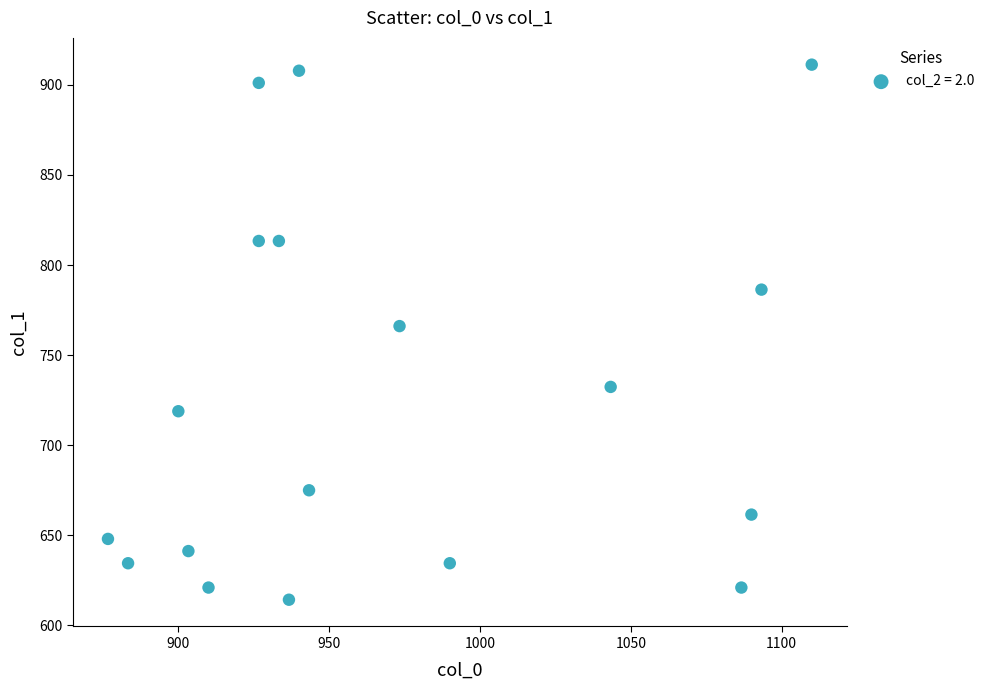

What Y value in the scatter plot is closest to 762?

766.1